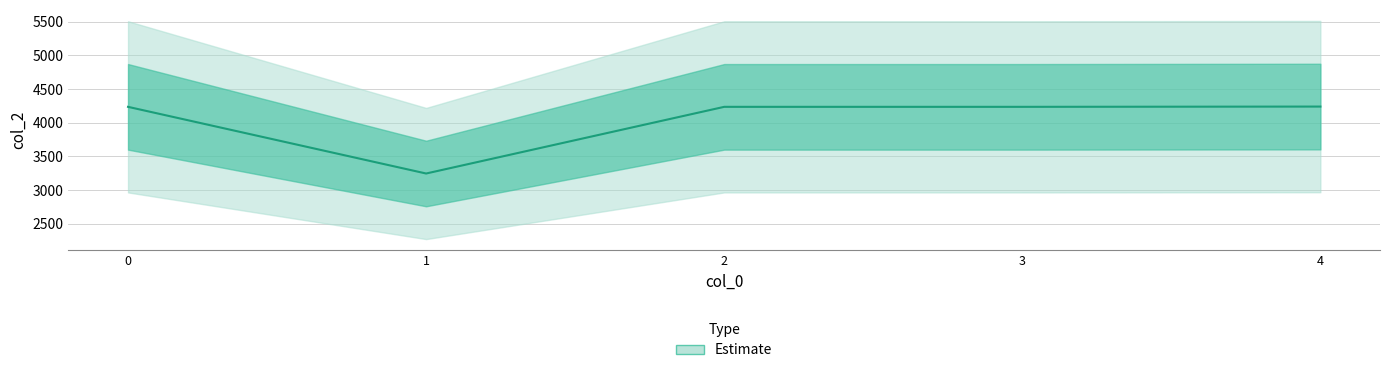

Between 1 and 4, which is larger?

4